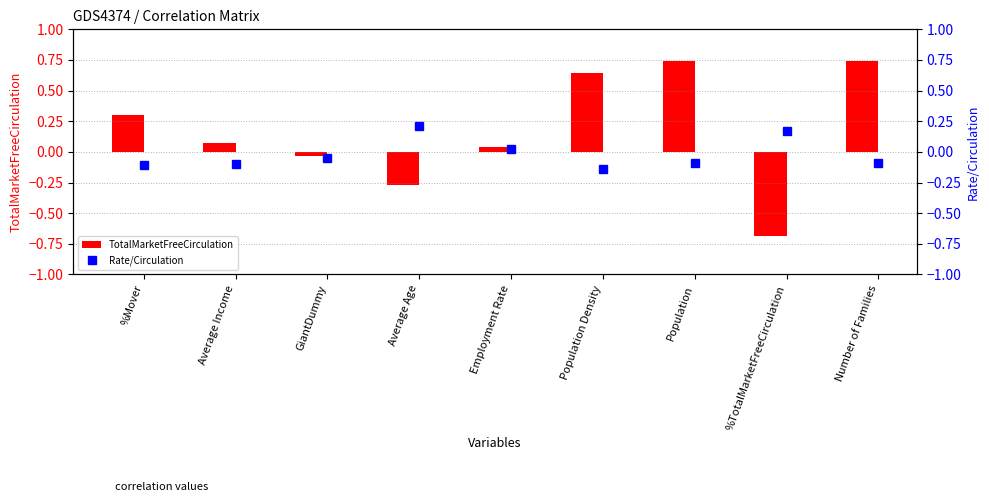

How many values in the Rate/Circulation series exceed 0?

3